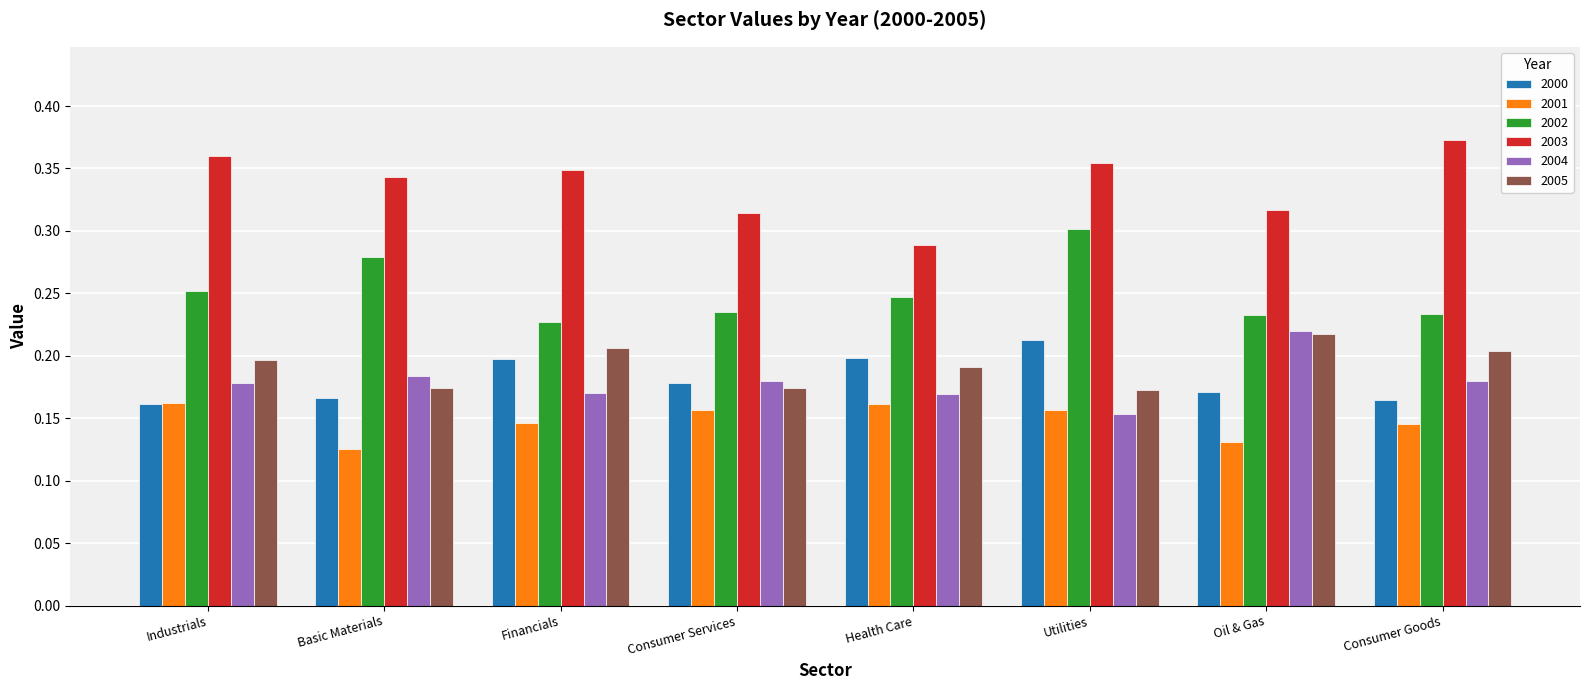

Does the chart contain stacked bars?

No